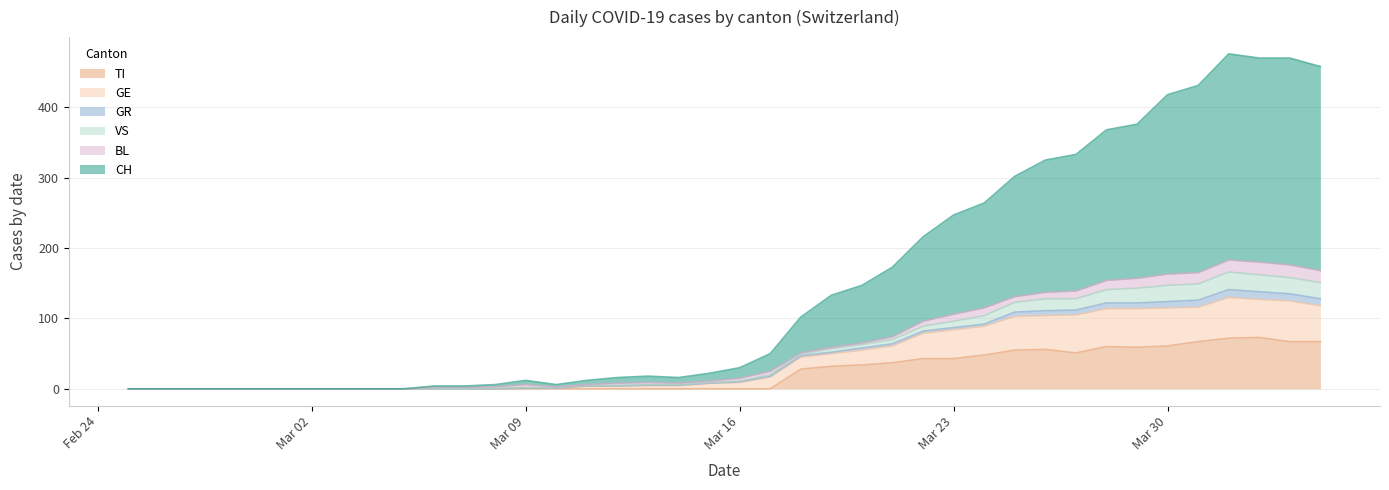

What are all the series names shown in the legend?

TI, GE, GR, VS, BL, CH